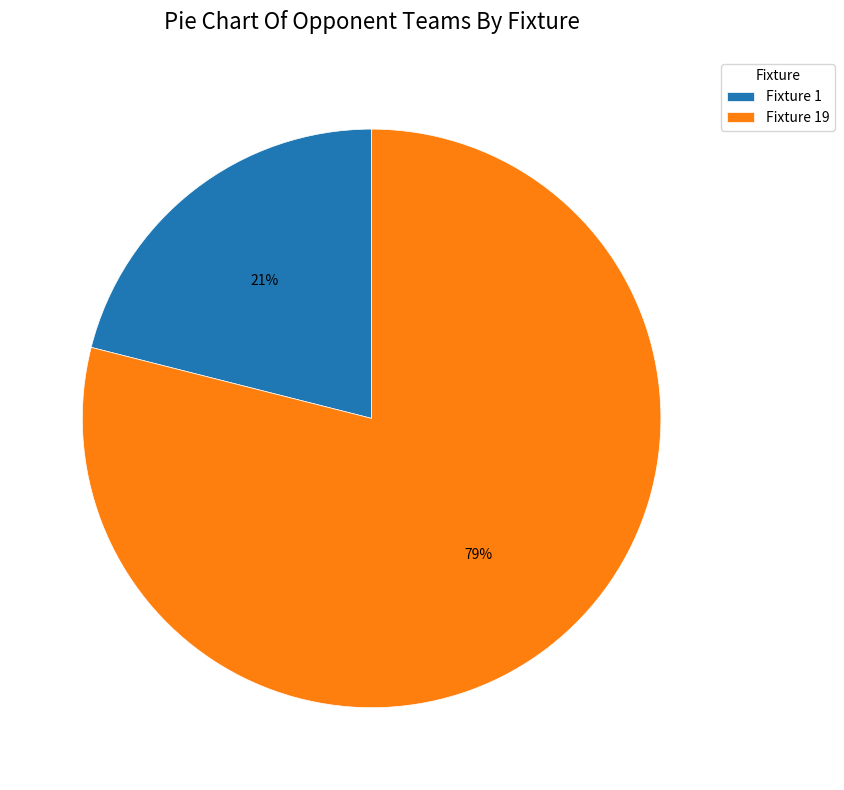

Is Fixture 19 the majority of the pie?

Yes